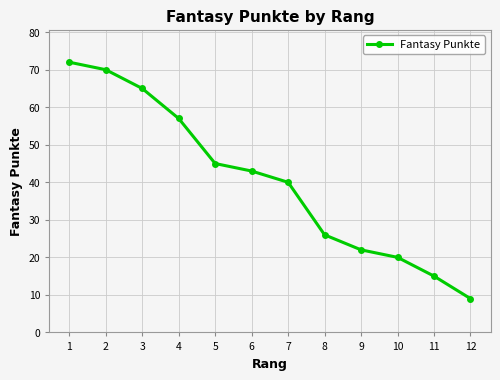

Which label corresponds to the smallest value in the chart?

12